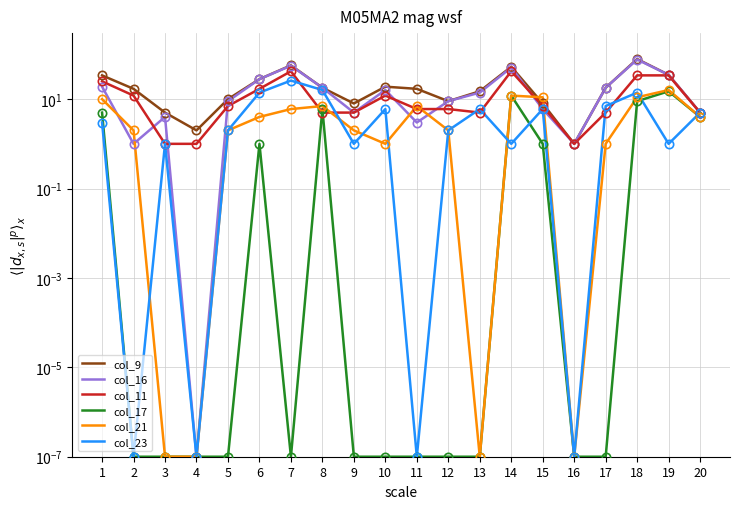

Reading right to left, what are all the values shown in this chart?

col_9: 5.0	35.0	79.0	18.0	1.0	8.0	53.0	15.0	9.0	17.0	19.0	8.0	18.0	57.0	28.0	10.0	2.0	5.0	17.0	34.0
col_16: 5.0	35.0	77.0	18.0	1.0	6.0	51.0	14.0	9.0	3.0	16.0	5.0	18.0	56.0	28.0	9.0	0.0	4.0	1.0	19.0
col_11: 5.0	34.0	34.0	5.0	1.0	7.0	42.0	5.0	6.0	6.0	12.0	5.0	5.0	42.0	17.0	7.0	1.0	1.0	12.0	25.0
col_17: 4.0	15.0	9.0	0.0	0.0	1.0	12.0	0.0	0.0	0.0	0.0	0.0	6.0	0.0	1.0	0.0	0.0	0.0	0.0	5.0
col_21: 4.0	16.0	11.0	1.0	0.0	11.0	12.0	0.0	2.0	7.0	1.0	2.0	7.0	6.0	4.0	2.0	0.0	0.0	2.0	10.0
col_23: 5.0	1.0	14.0	7.0	0.0	6.0	1.0	6.0	2.0	0.0	6.0	1.0	16.0	26.0	14.0	2.0	0.0	1.0	0.0	3.0